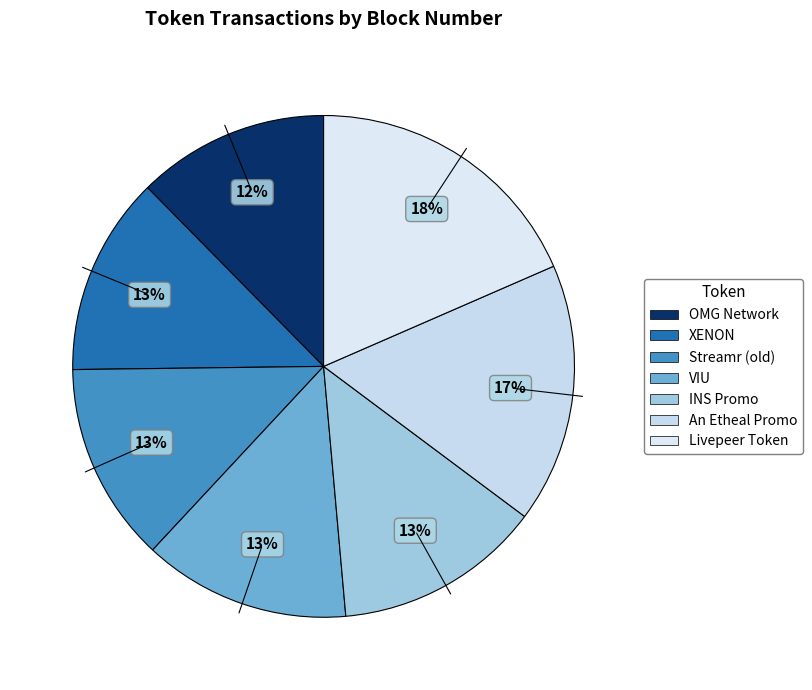

What is the change in value from Streamr (old) to An Etheal Promo?

+1345624